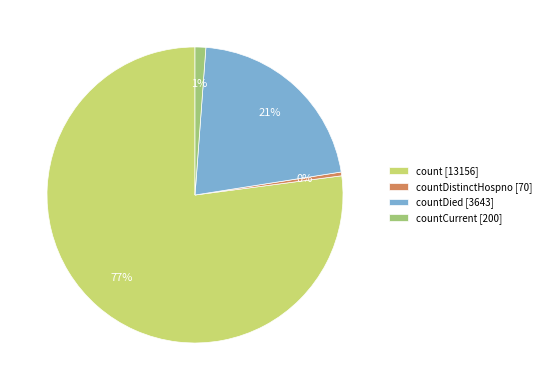

Between count [13156] and countDistinctHospno [70], which is larger?

count [13156]